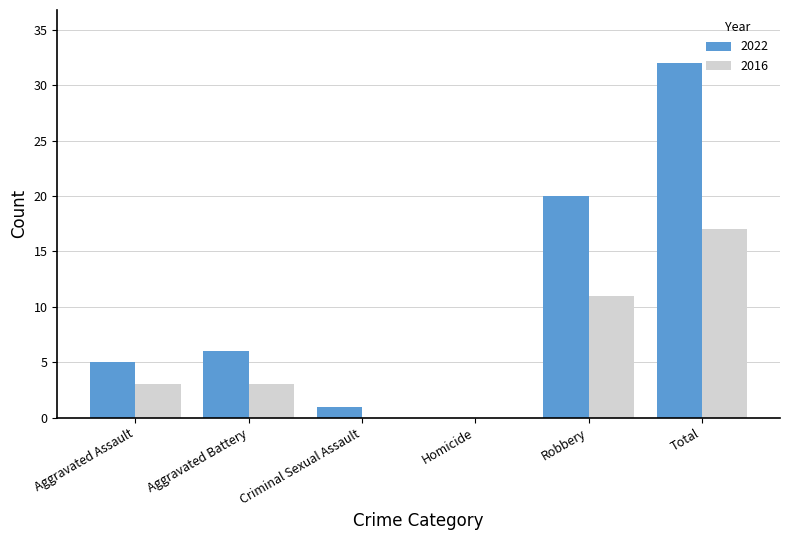

Which series has the largest range (max minus min)?

2022